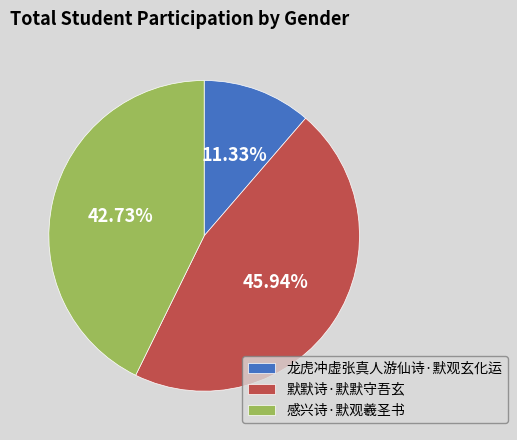

Which has a higher value, 默默诗·默默守吾玄 or 龙虎冲虚张真人游仙诗·默观玄化运?

默默诗·默默守吾玄